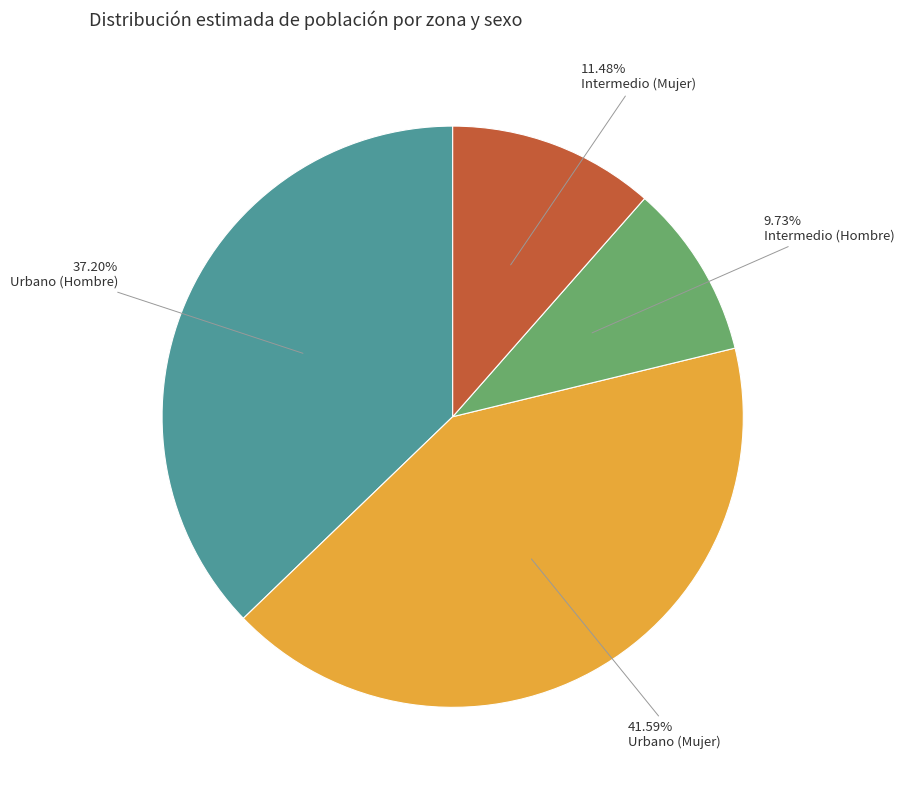

Which slice is the largest?

Urbano (Mujer)